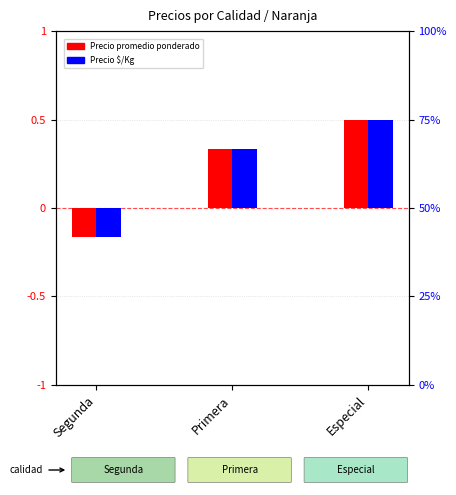

How many Precio $/Kg values are between 0 and 1?

2